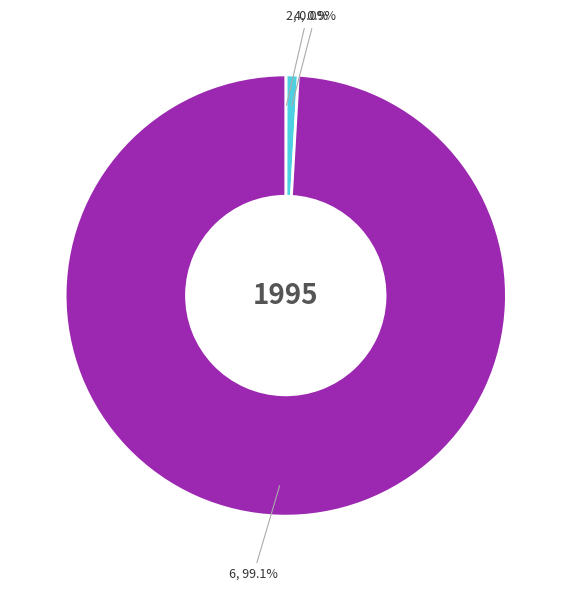

What percentage do 4 and 6 together represent?

100.0%